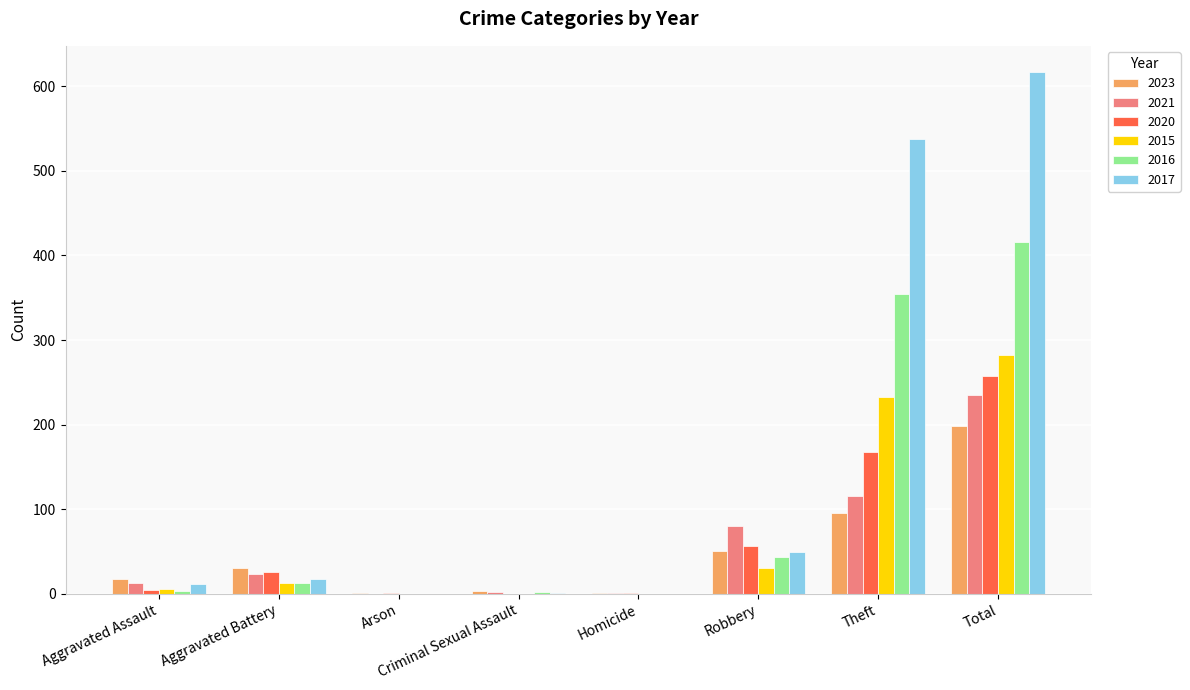

At which category does the chart reach its peak across all series?

Total